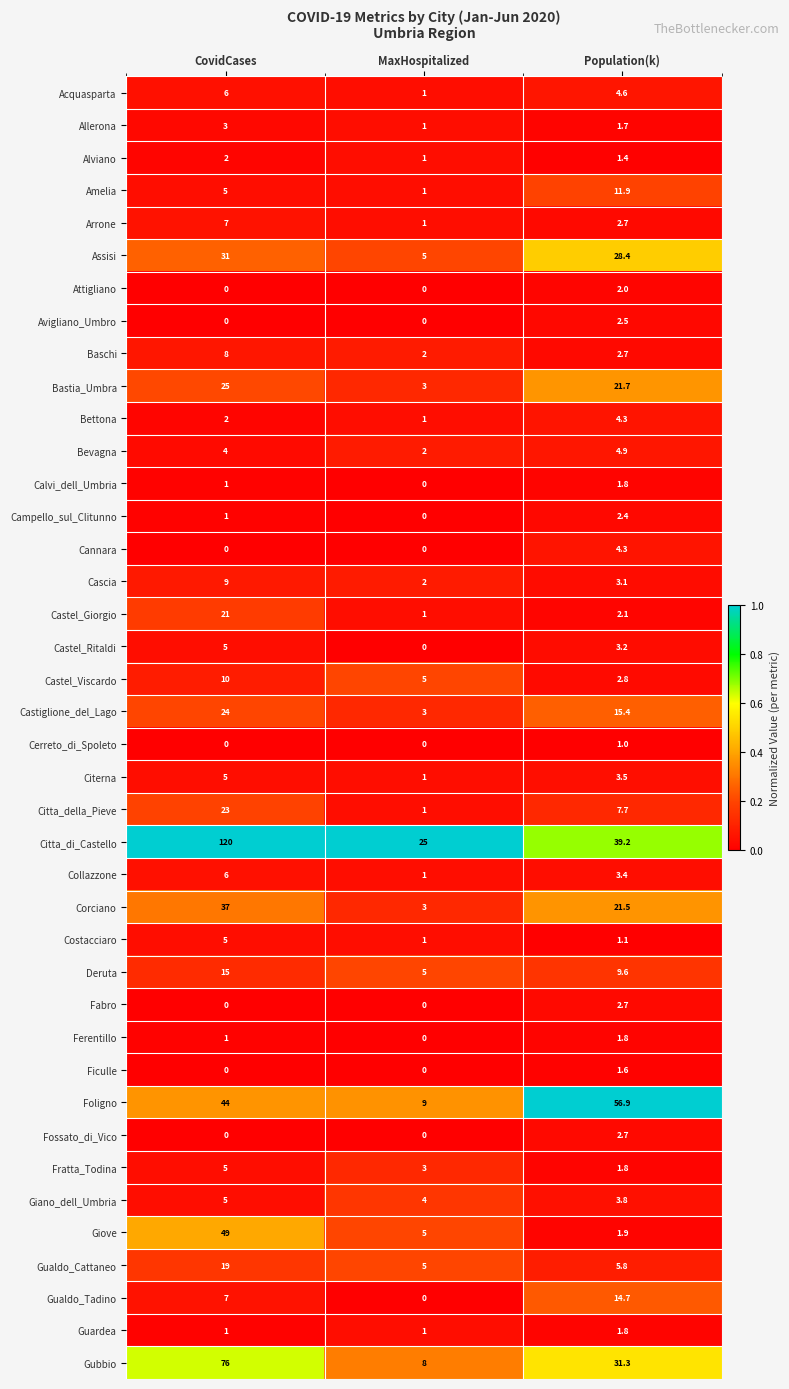

Between CovidCases and MaxHospitalized, which series saw the biggest shift?

Citta_di_Castello